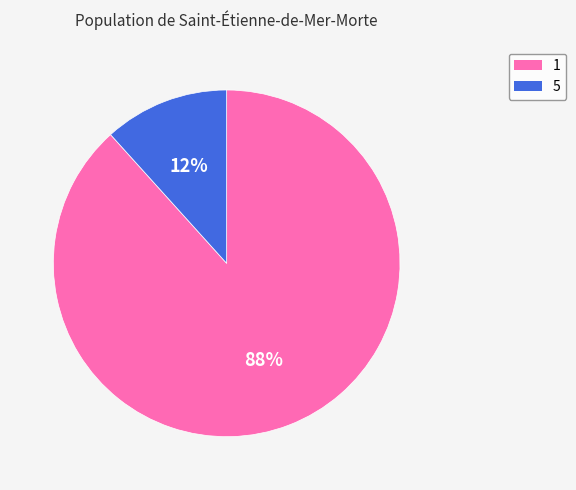

Rank the categories by value from highest to lowest.

1, 5